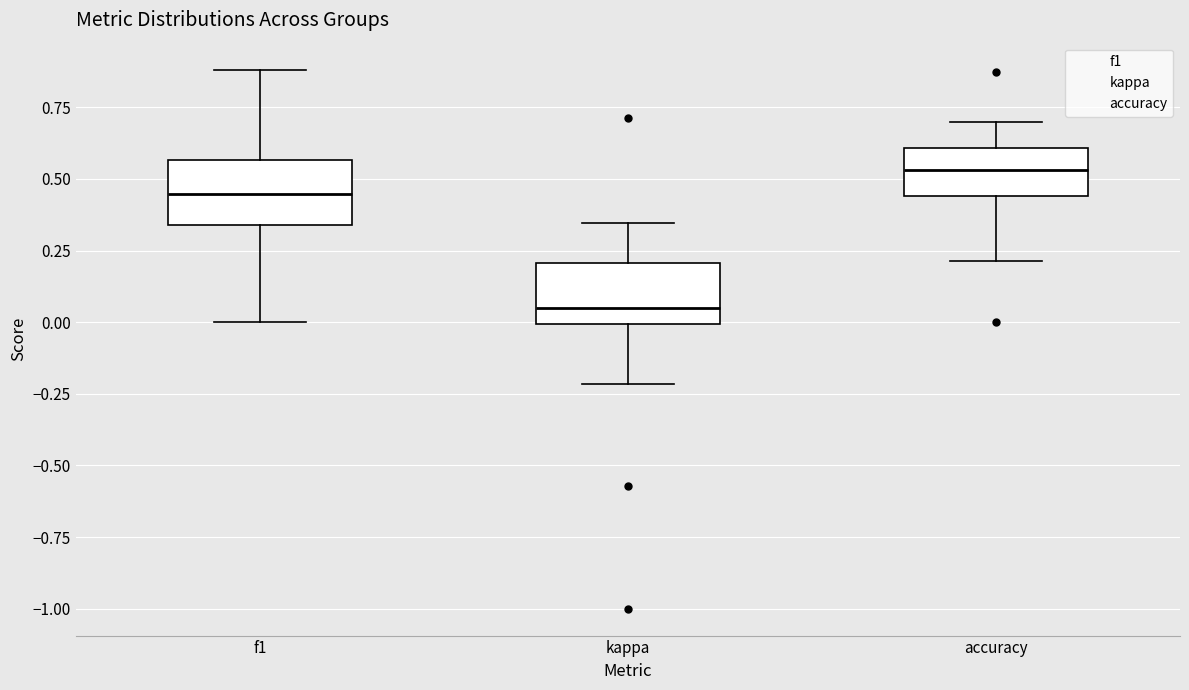

Which box's median line is the highest?

accuracy